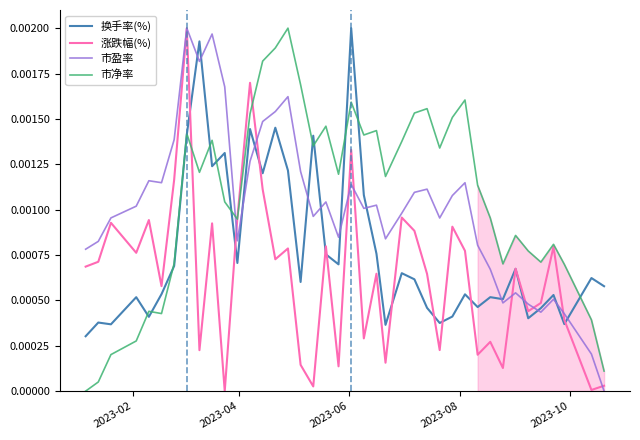

Which series ends up on top after the final intersection of 市盈率 and 市净率?

市净率